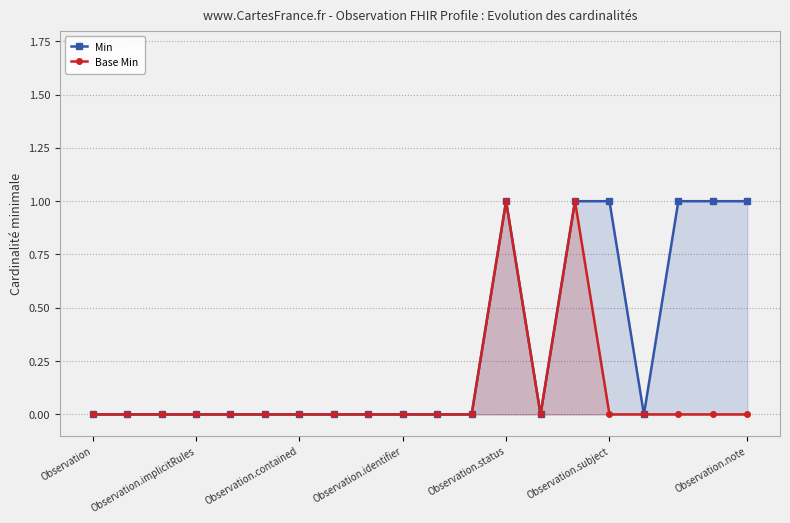

Rank the series by their average value, from highest to lowest.

Min, Base Min